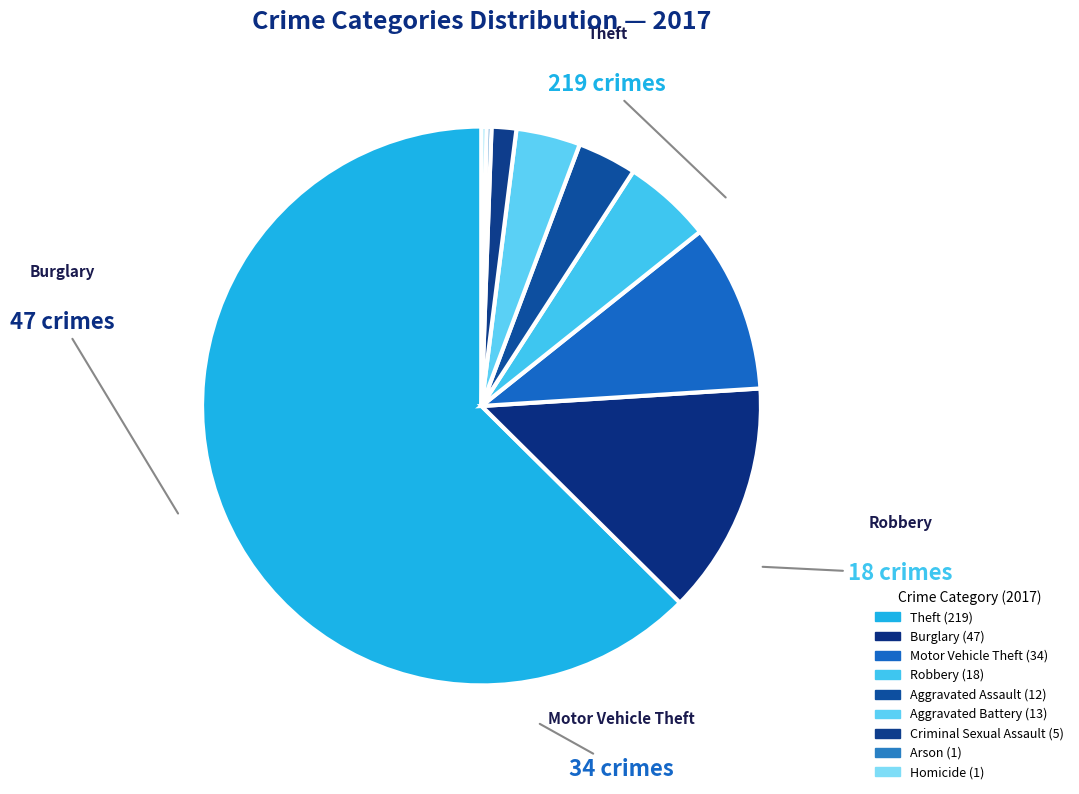

Rank the categories by value from highest to lowest.

Theft, Burglary, Motor Vehicle Theft, Robbery, Aggravated Battery, Aggravated Assault, Criminal Sexual Assault, Arson, Homicide